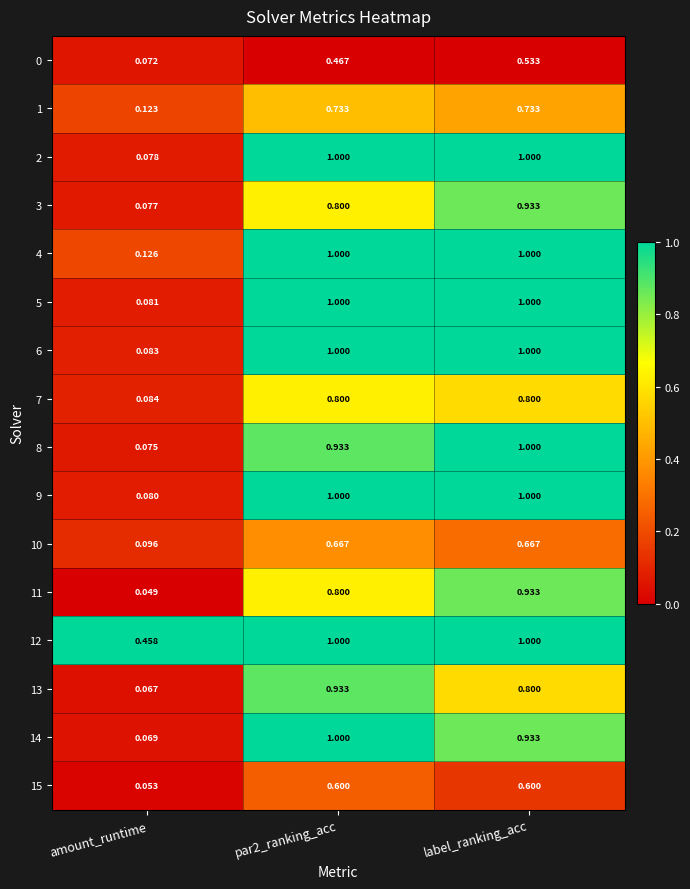

At which category is the sum across all series the highest?

label_ranking_acc